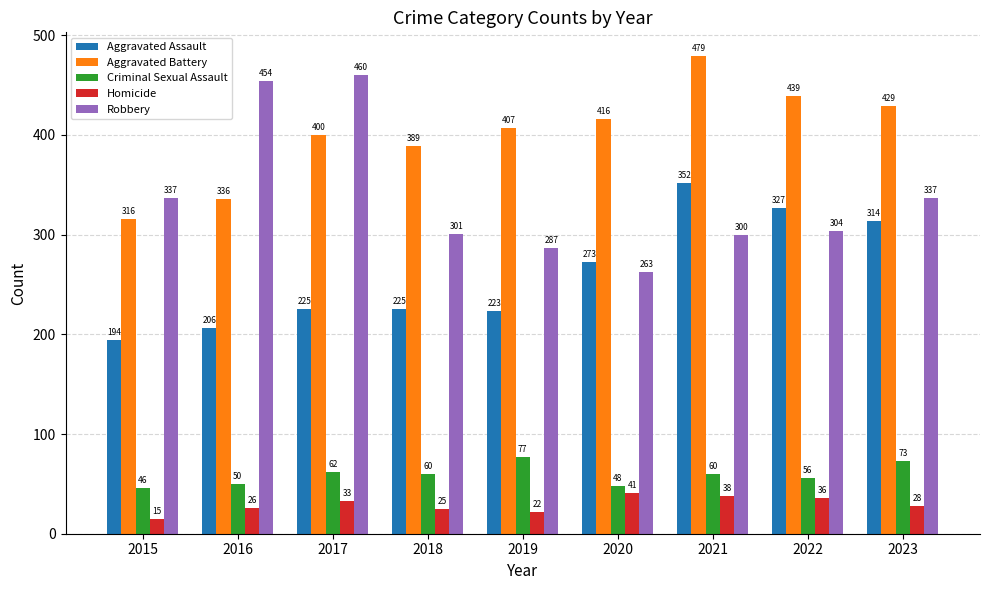

How many data points in Aggravated Assault are less than 225?

3